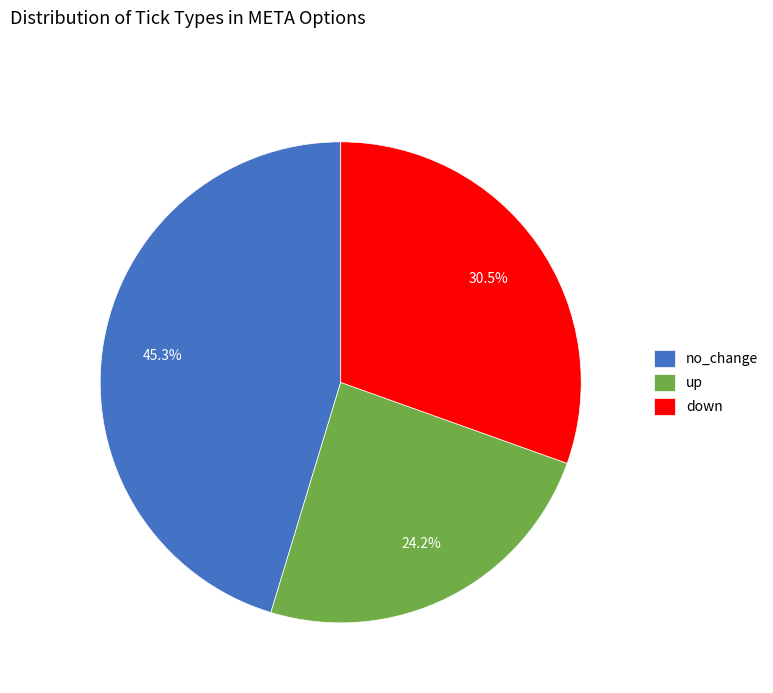

To the nearest percent, what is the difference between the no_change and up slice percentages?

21%